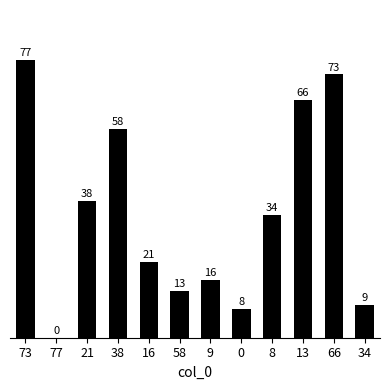

True or false: the data shows 5 at 34.

False